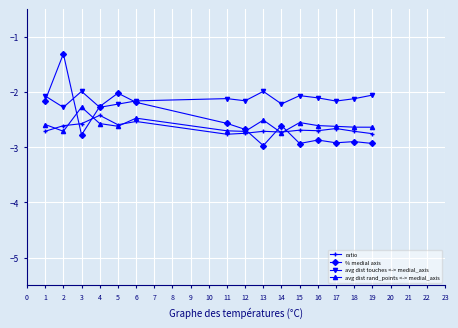

Is the value of ratio at 1 greater than the value of % medial axis at 2?

No